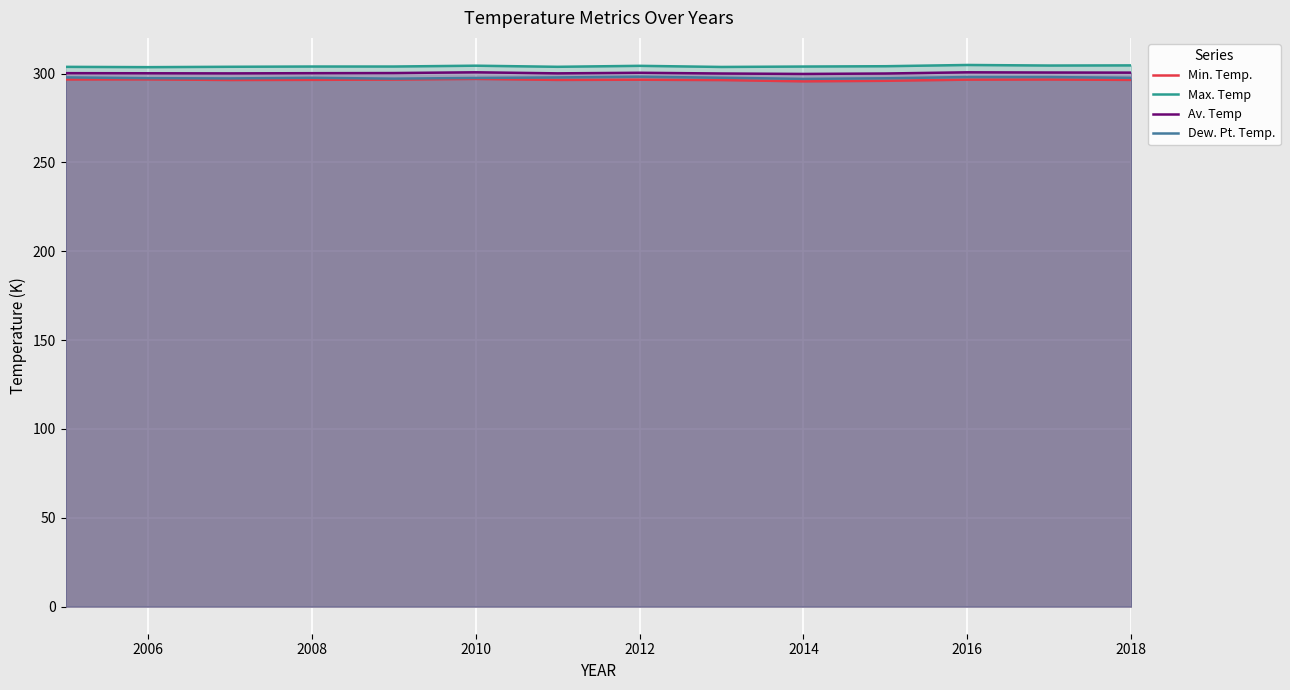

What is the minimum value for Dew. Pt. Temp.?

297.0